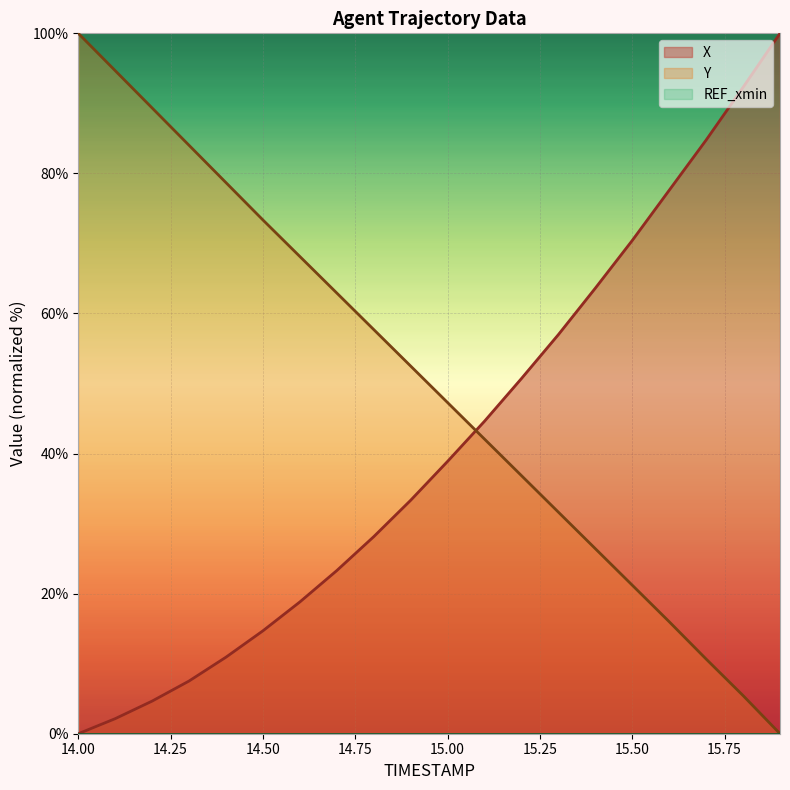

Where does the Y series first go above 52?

14.00